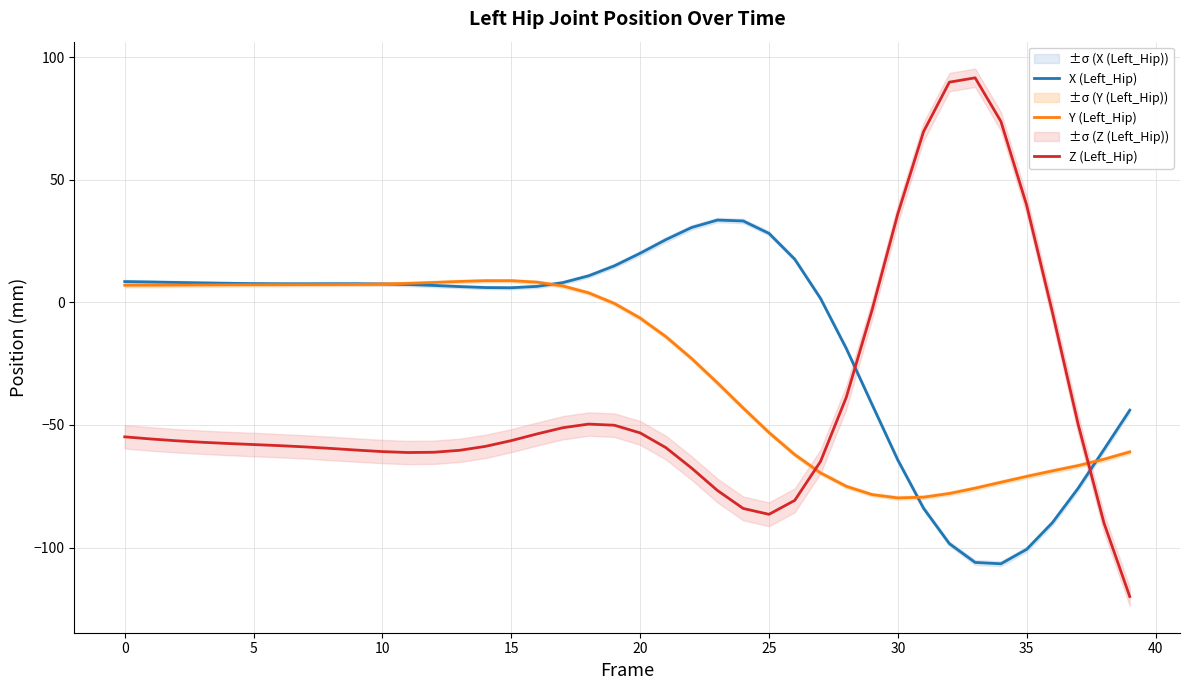

What is the total value across all series at 39?

-225.0